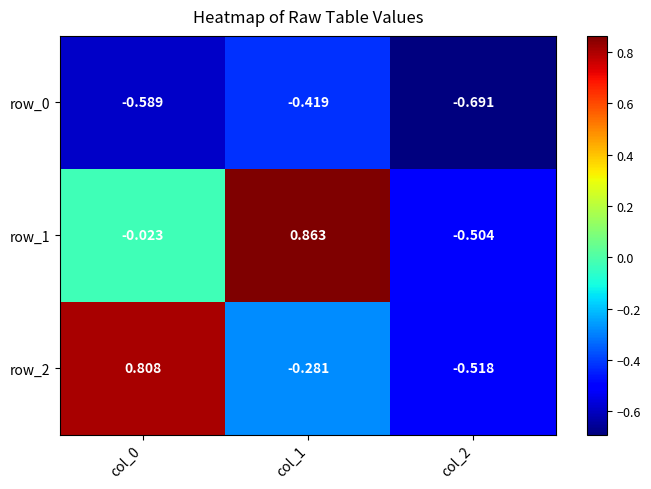

What is the difference between the maximum and minimum values in the row_1 series?

1.4